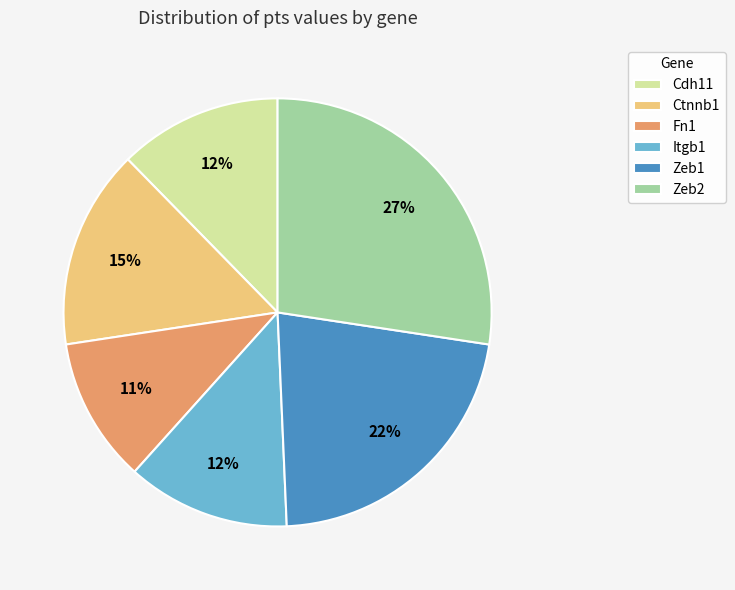

Which category has the smallest portion of the pie?

Fn1